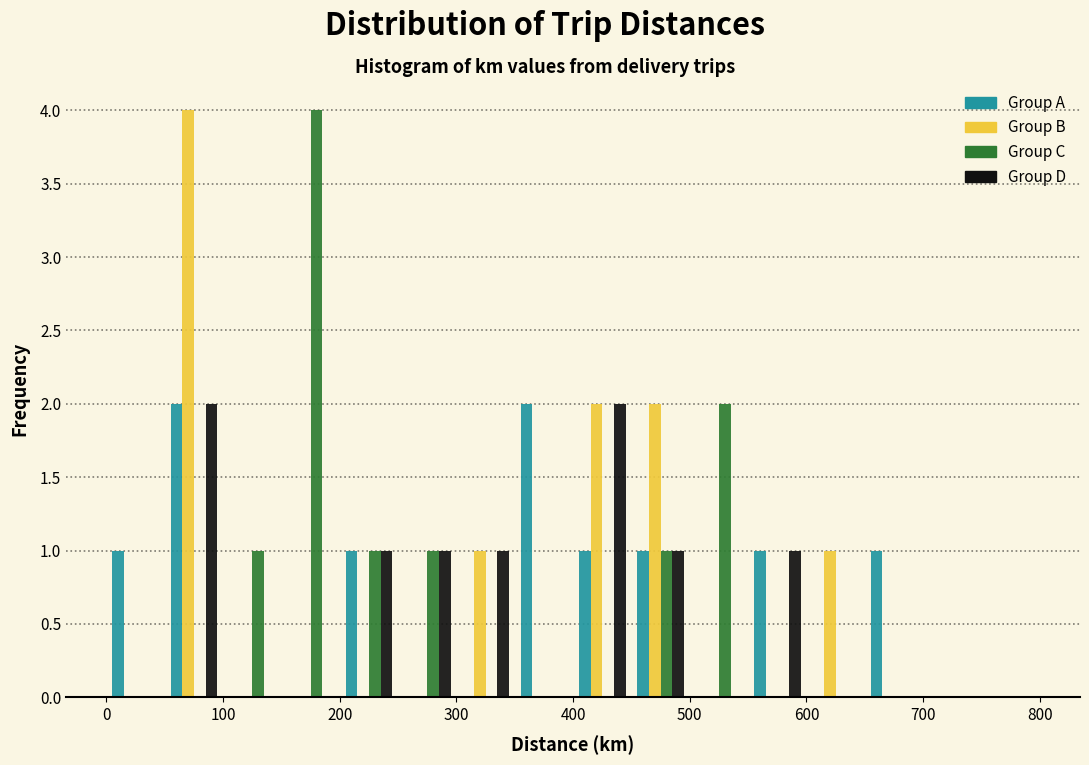

What is the height of the Group C bar covering 200 to 250 on the x-axis? The values are not printed on the chart, so give them approximately, as read against the axis.

1